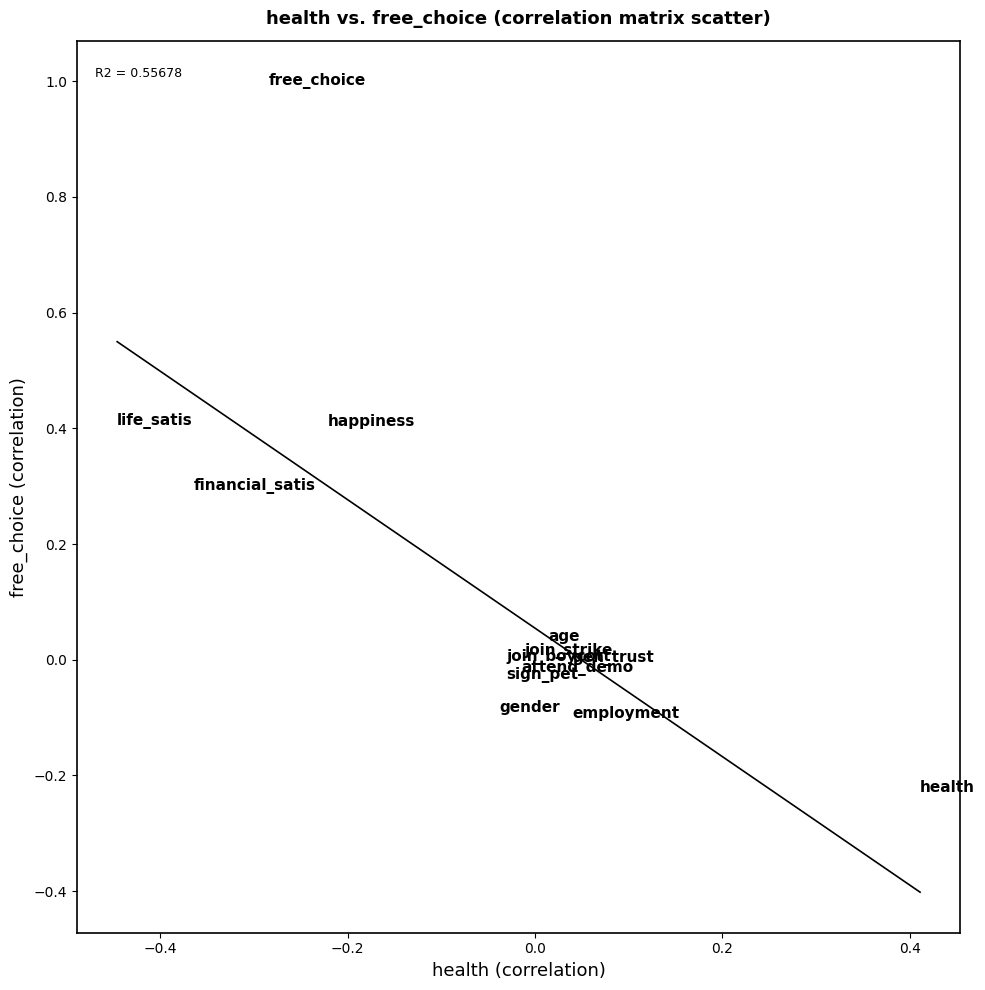

What is the range of X values (max minus min)?

0.9